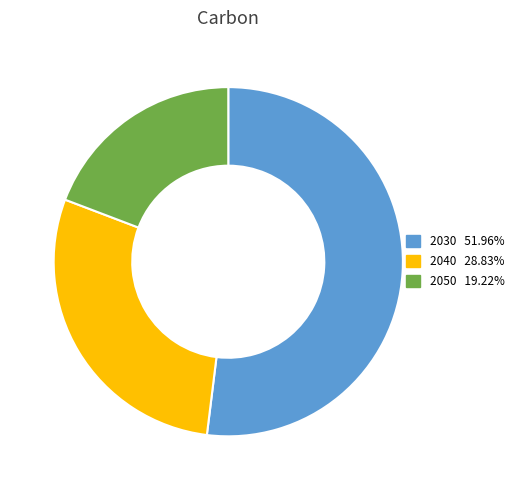

How many segments does this pie chart have?

3